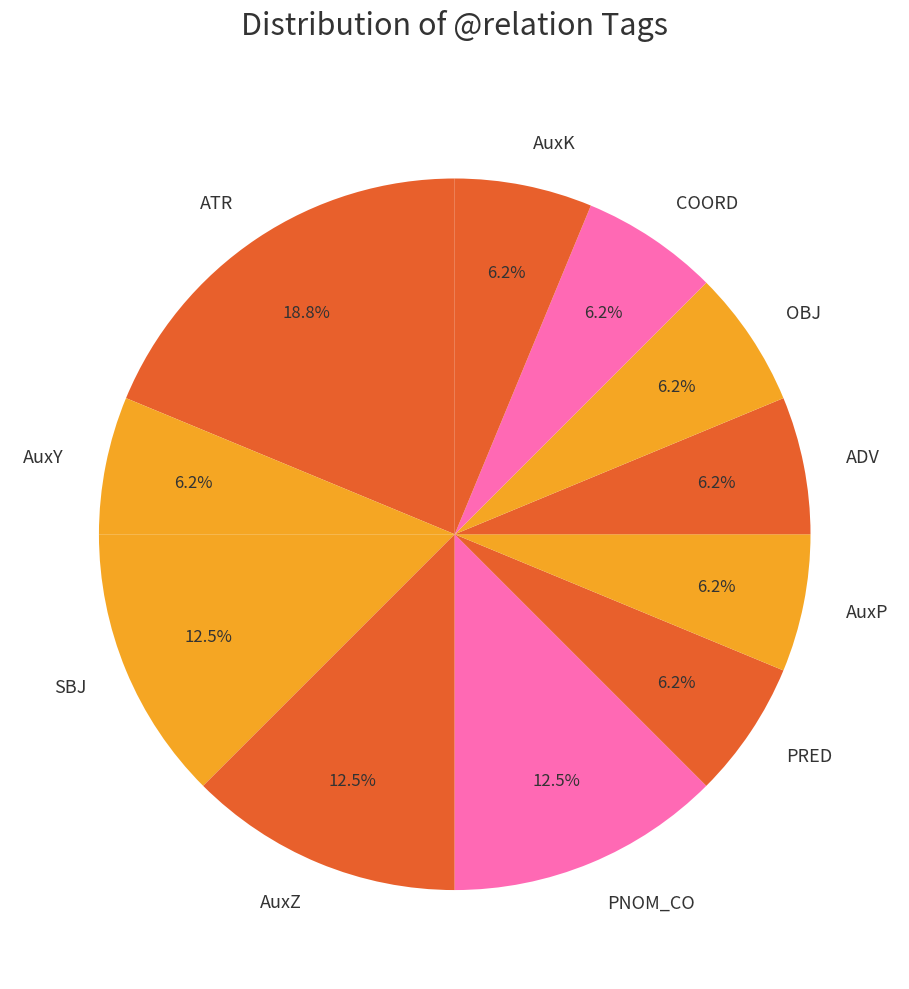

To the nearest percent, what is the difference between the PNOM_CO and AuxY slice percentages?

6%